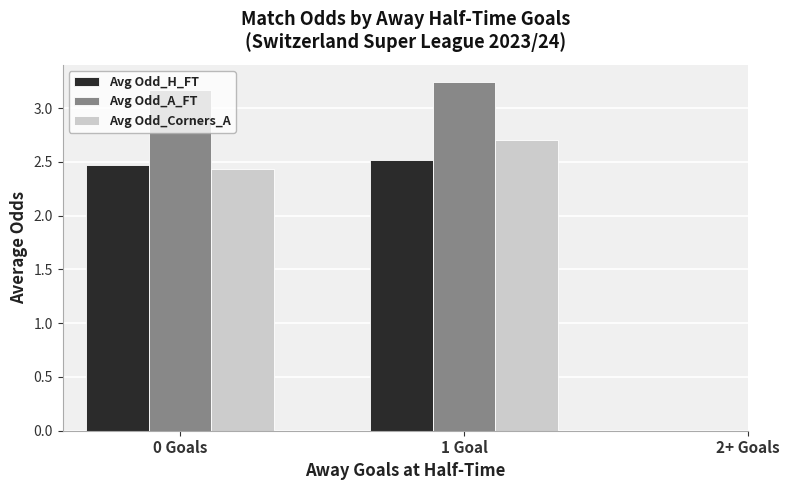

What is the sum of the Avg Odd_H_FT values at 1 Goal and 0 Goals?

5.0